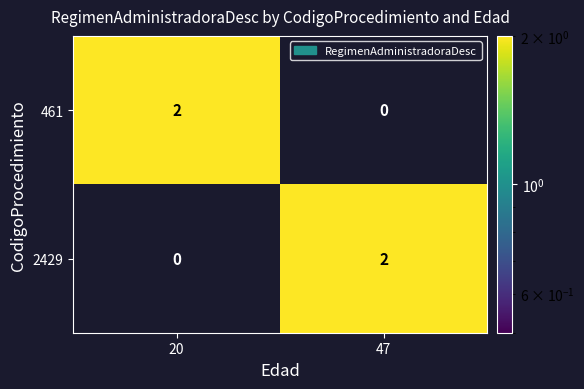

Reading right to left, what are all the values shown in this chart?

461: 47=0	20=2
2429: 47=2	20=0